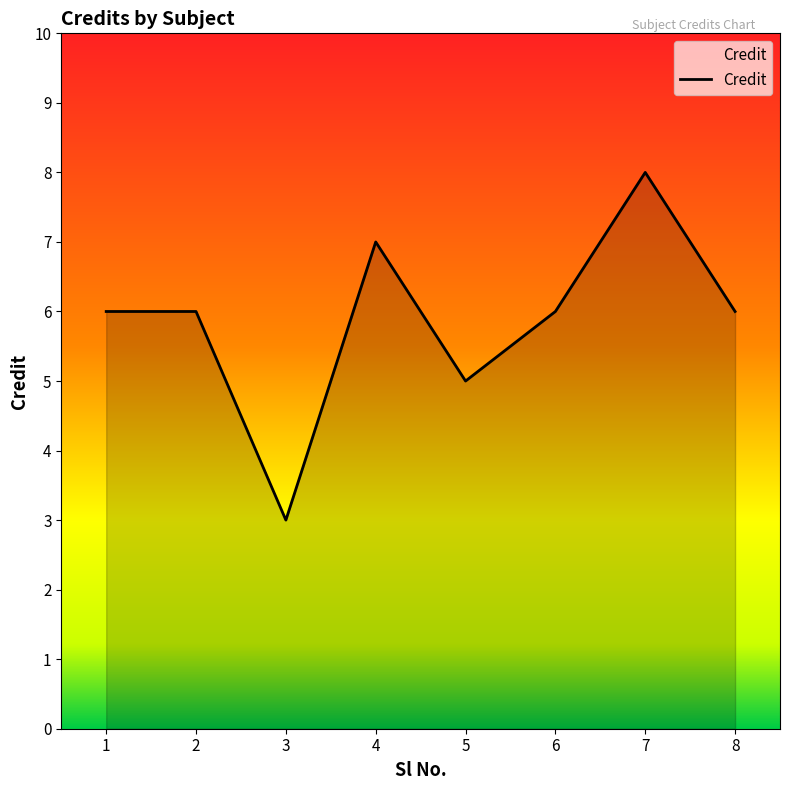

What is the change in value from 5 to 8?

+1